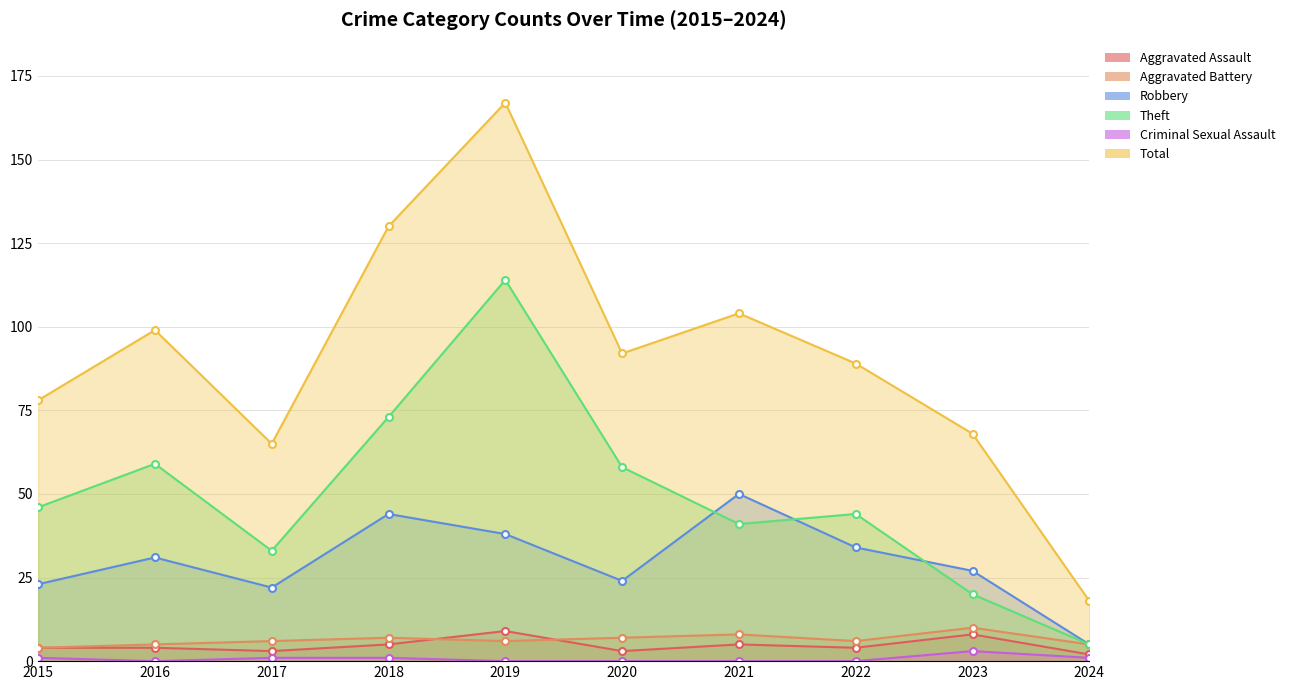

At which category does Aggravated Battery reach its first local valley?

2019